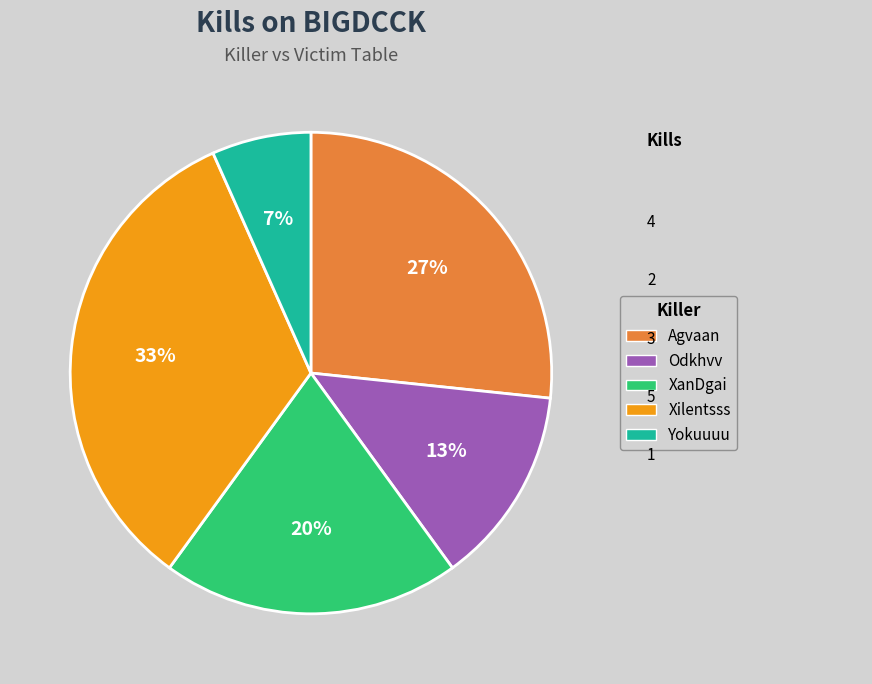

How many slices are in this pie chart?

5